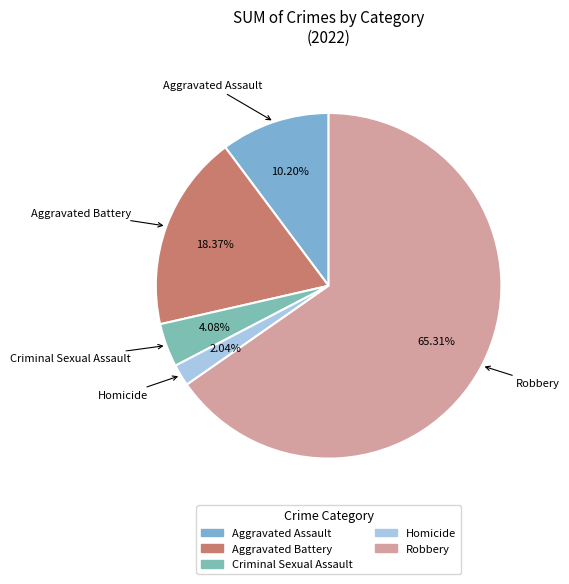

How many slices are in this pie chart?

5